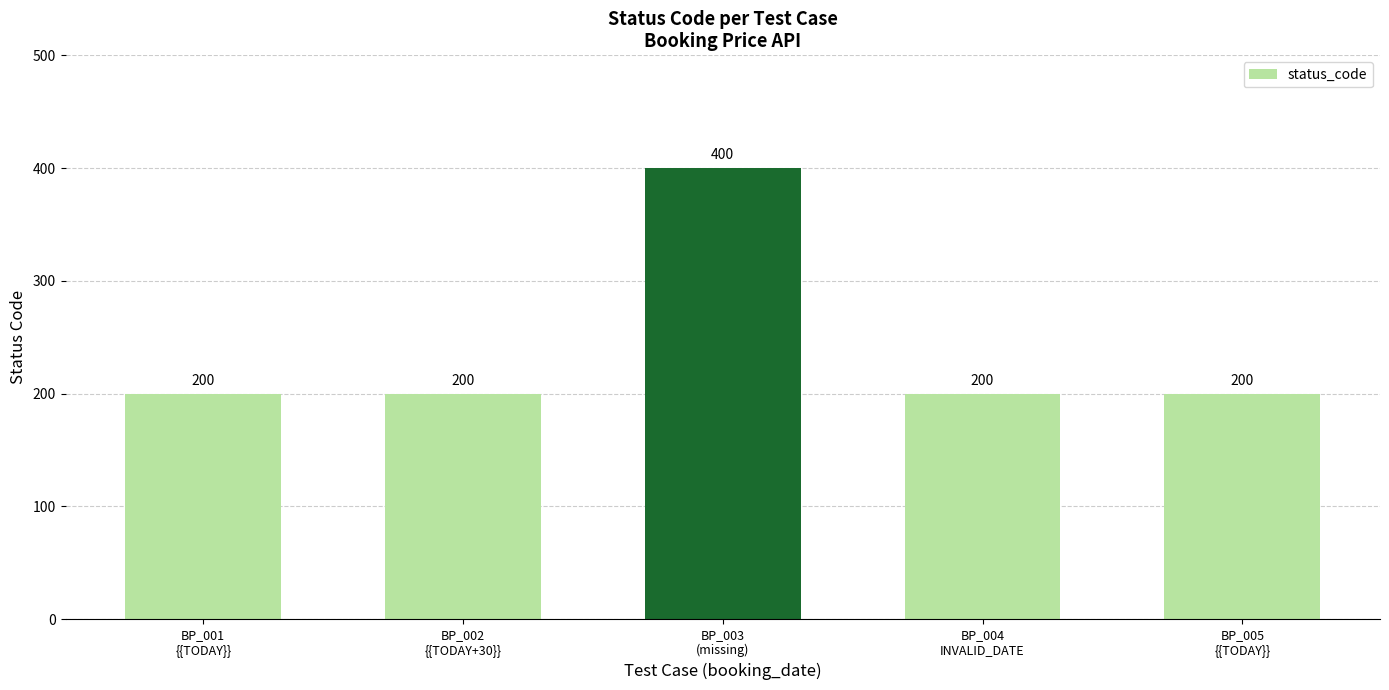

What is the label of the 2nd bar from the left?

BP_002
{{TODAY+30}}